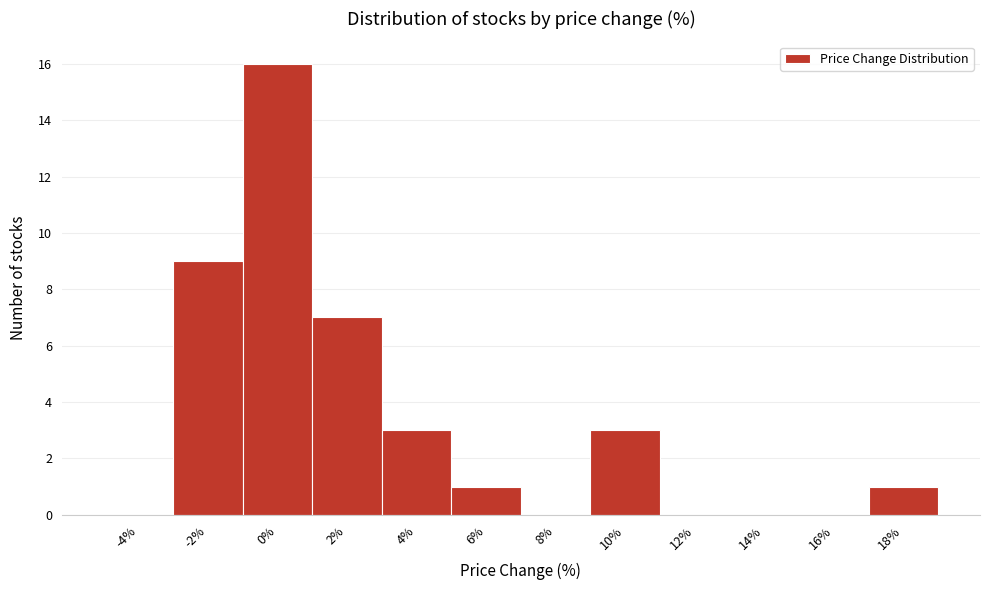

Reading left to right, what are all the values shown in this chart?

-4%=0	-2%=9	0%=16	2%=7	4%=3	6%=1	8%=0	10%=3	12%=0	14%=0	16%=0	18%=1